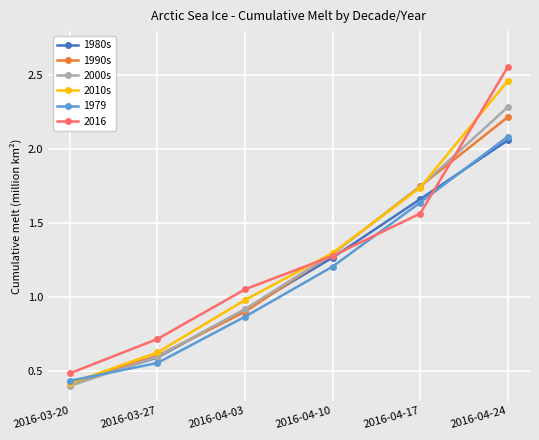

Which series has the widest spread of values?

2016